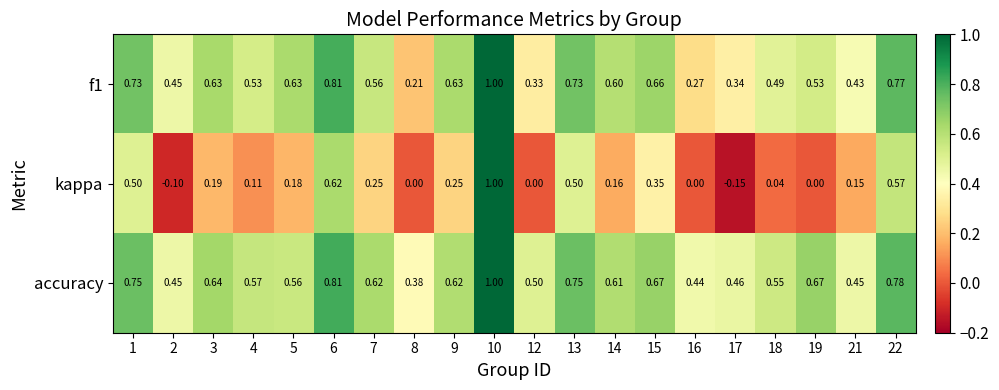

Is the value of kappa at 5 greater than the value of accuracy at 16?

No